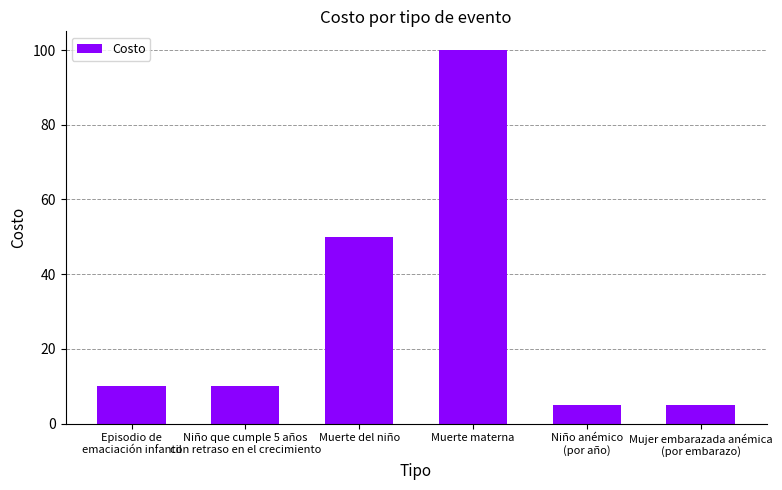

What is the minimum value shown in the chart?

5